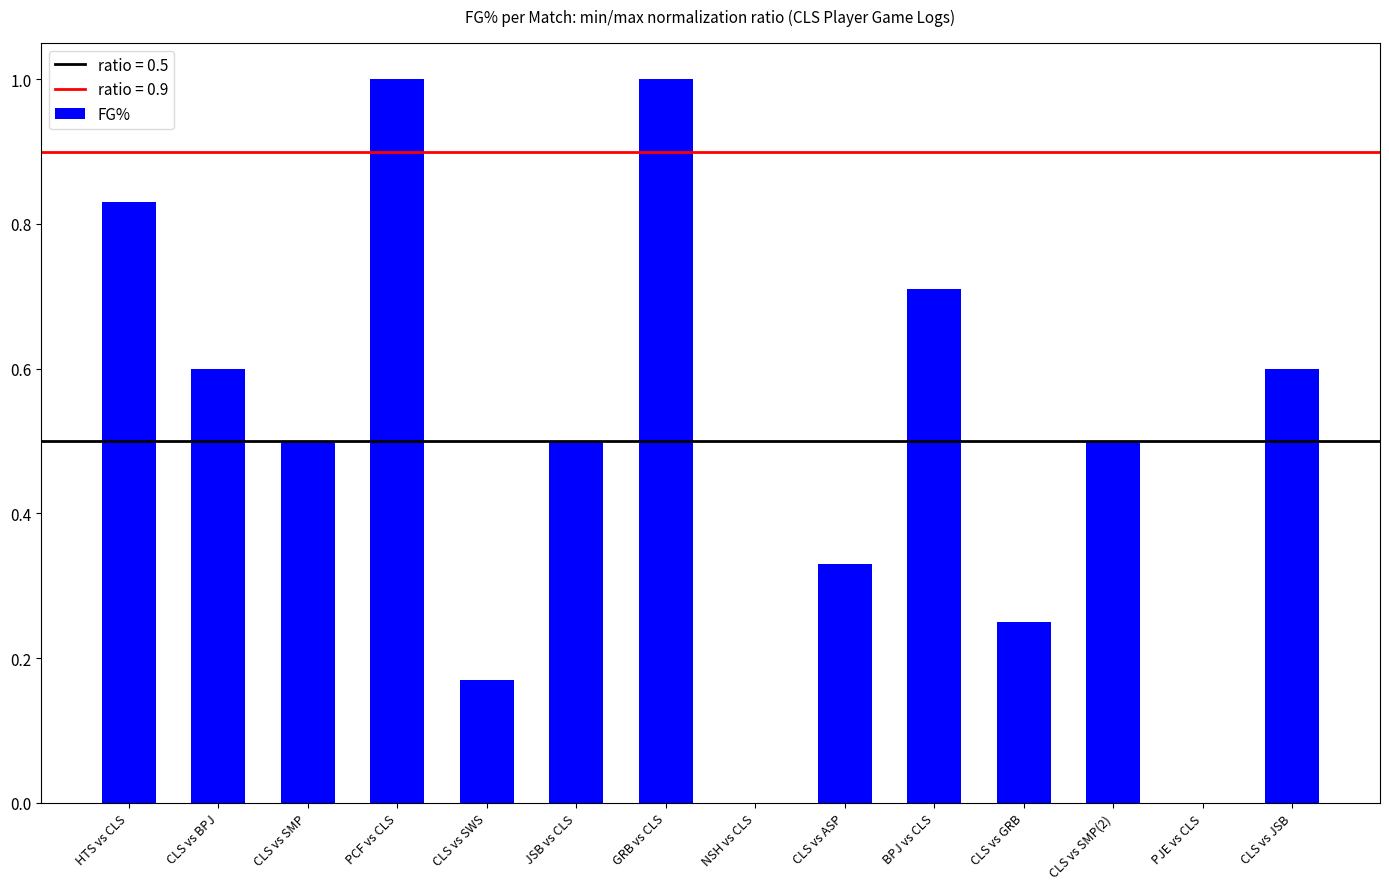

Is it true that the value at PCF vs CLS is 1.0?

True